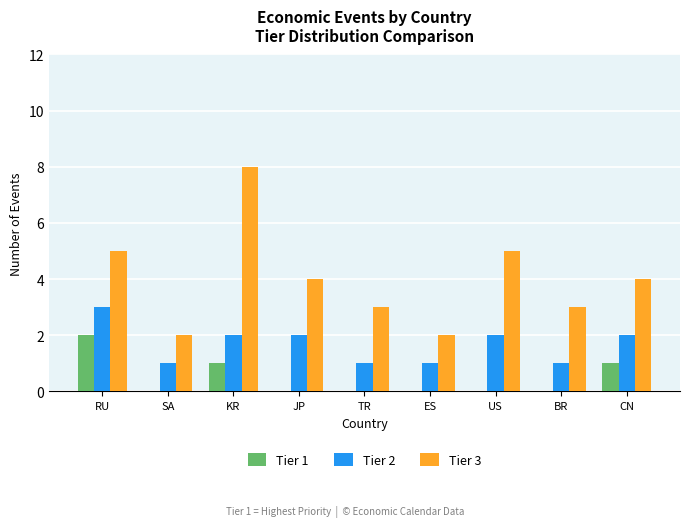

How many Tier 2 values are between 1 and 2?

8